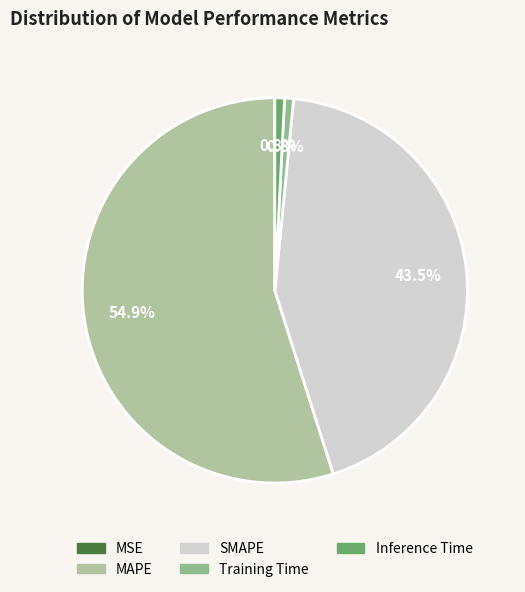

Is MAPE the majority of the pie?

Yes